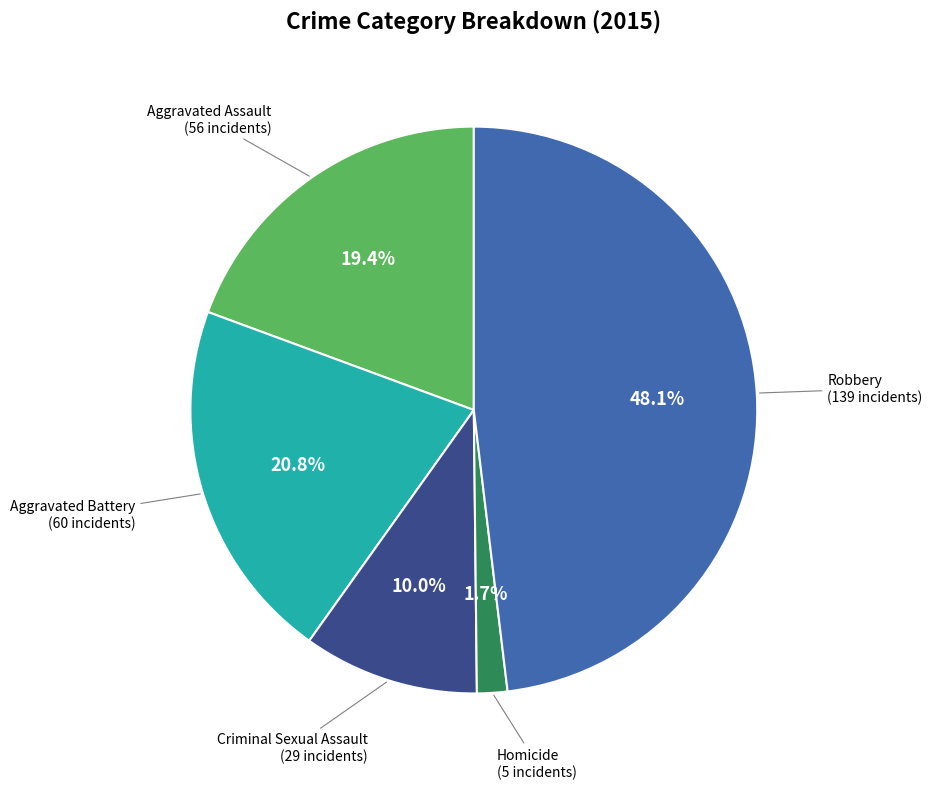

Is there any slice that represents more than half of the pie?

No